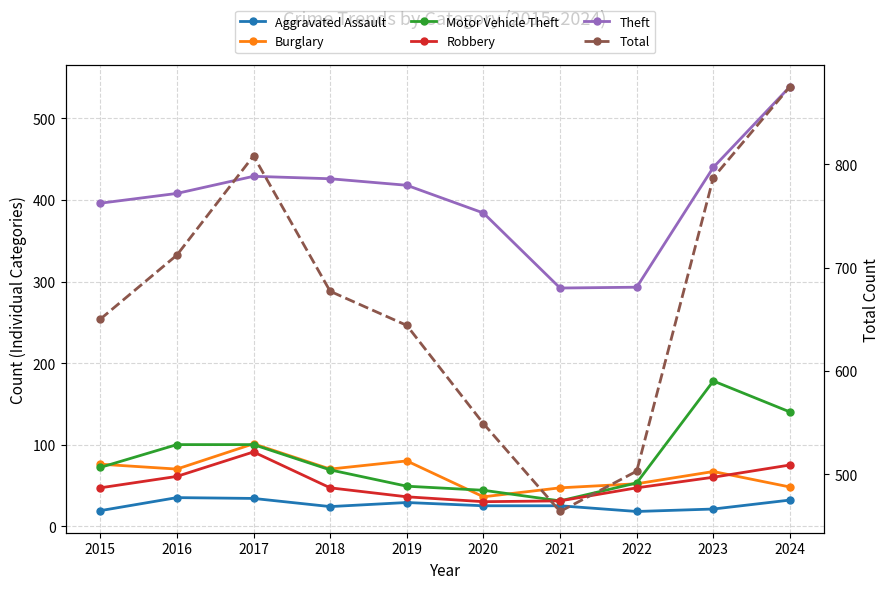

What is the total value across all series at 2016?

1386